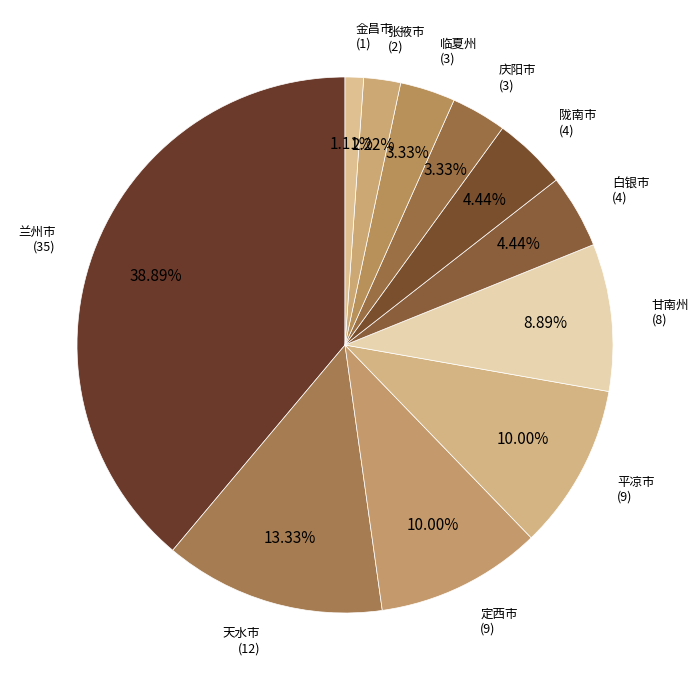

Do 甘南州 and 庆阳市 together represent more than half of the pie?

No